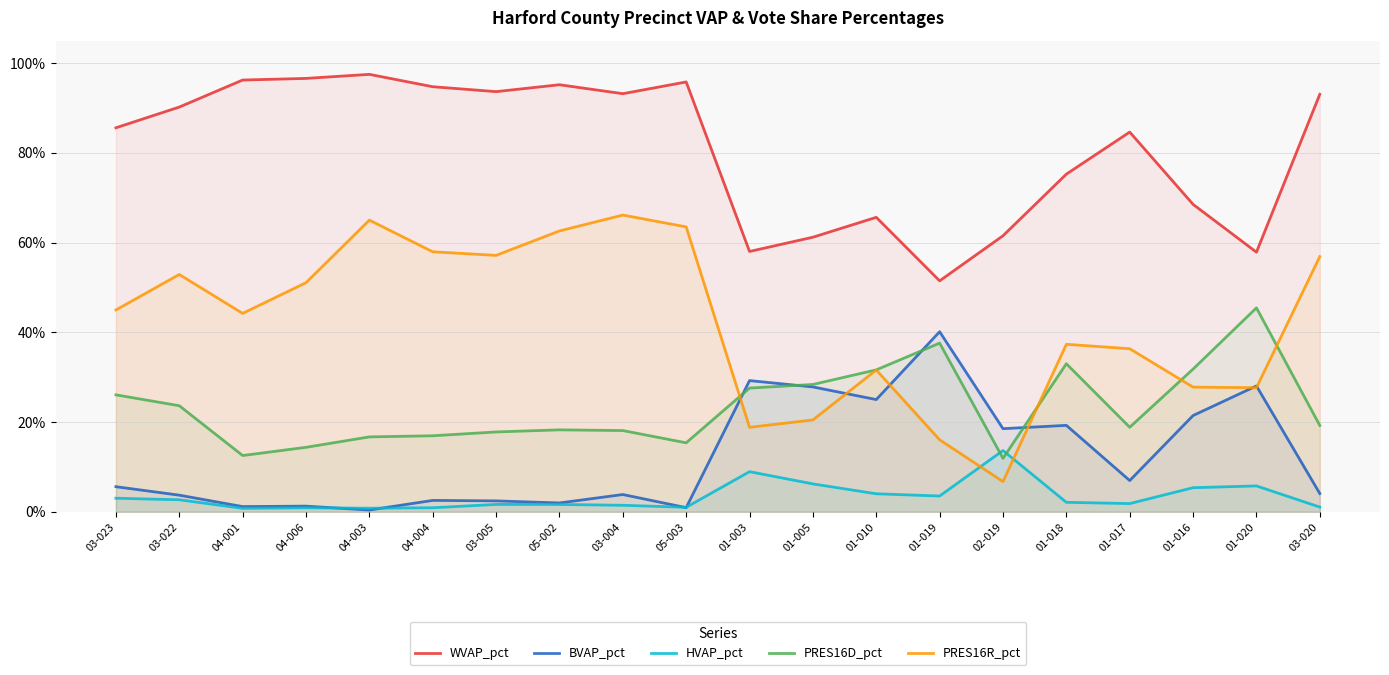

Reading left to right, list all the values displayed in this chart.

WVAP_pct: 0.9	0.9	1.0	1.0	1.0	0.9	0.9	1.0	0.9	1.0	0.6	0.6	0.7	0.5	0.6	0.8	0.8	0.7	0.6	0.9
BVAP_pct: 0.1	0.0	0.0	0.0	0.0	0.0	0.0	0.0	0.0	0.0	0.3	0.3	0.3	0.4	0.2	0.2	0.1	0.2	0.3	0.0
HVAP_pct: 0.0	0.0	0.0	0.0	0.0	0.0	0.0	0.0	0.0	0.0	0.1	0.1	0.0	0.0	0.1	0.0	0.0	0.1	0.1	0.0
PRES16D_pct: 0.3	0.2	0.1	0.1	0.2	0.2	0.2	0.2	0.2	0.2	0.3	0.3	0.3	0.4	0.1	0.3	0.2	0.3	0.5	0.2
PRES16R_pct: 0.4	0.5	0.4	0.5	0.6	0.6	0.6	0.6	0.7	0.6	0.2	0.2	0.3	0.2	0.1	0.4	0.4	0.3	0.3	0.6